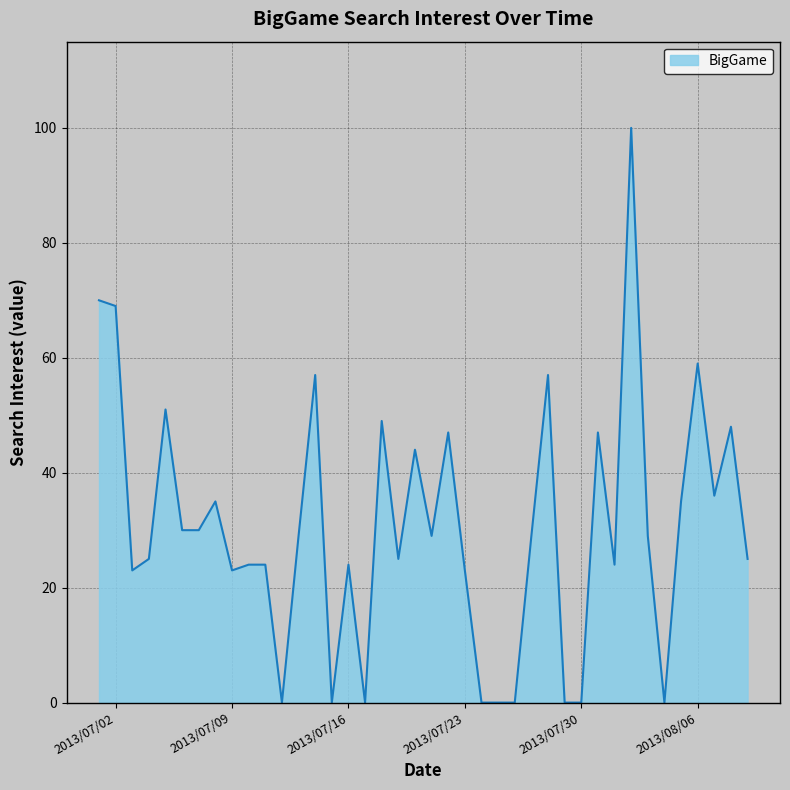

What is the difference between the maximum and minimum values?

100